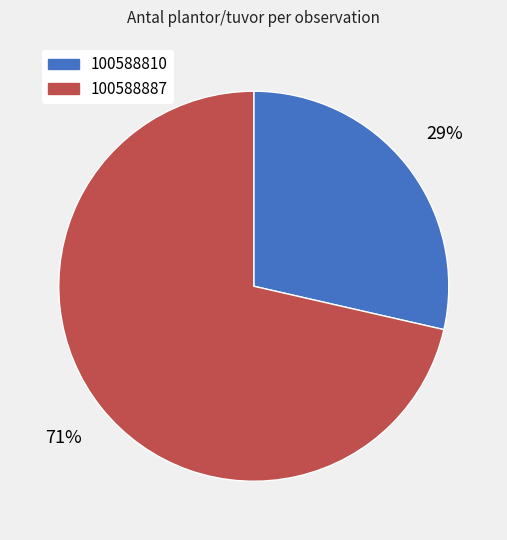

What percentage is the 100588810 slice, to the nearest percent?

29%